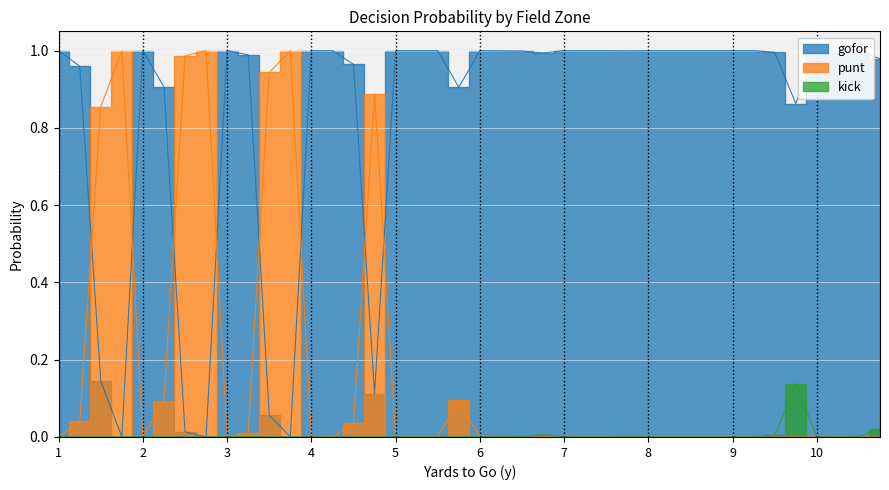

Rank the series at 4 from highest to lowest value.

gofor, punt, kick